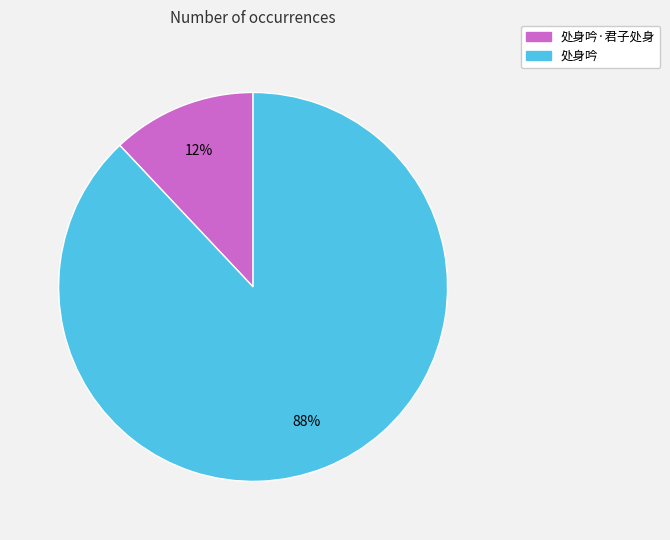

What is the majority slice?

处身吟